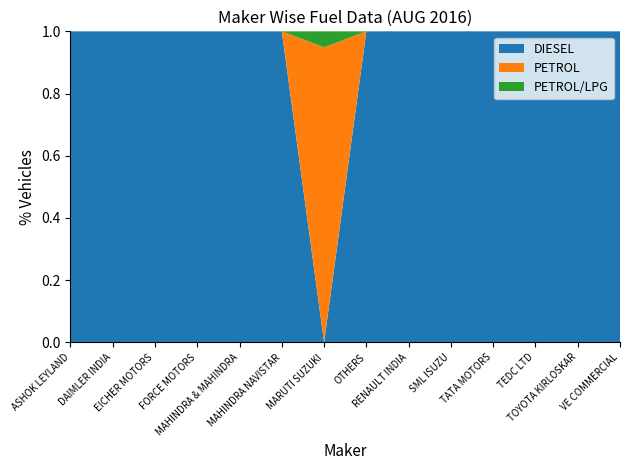

Reading left to right, transcribe all the data shown in this chart.

DIESEL: ASHOK LEYLAND=65	DAIMLER INDIA=1	EICHER MOTORS=3	FORCE MOTORS=29	MAHINDRA & MAHINDRA=9	MAHINDRA NAVISTAR=1	MARUTI SUZUKI=0	OTHERS=2	RENAULT INDIA=2	SML ISUZU=23	TATA MOTORS=60	TEDC LTD=1	TOYOTA KIRLOSKAR=4	VE COMMERCIAL=36
PETROL: ASHOK LEYLAND=0	DAIMLER INDIA=0	EICHER MOTORS=0	FORCE MOTORS=0	MAHINDRA & MAHINDRA=0	MAHINDRA NAVISTAR=0	MARUTI SUZUKI=37	OTHERS=0	RENAULT INDIA=0	SML ISUZU=0	TATA MOTORS=0	TEDC LTD=0	TOYOTA KIRLOSKAR=0	VE COMMERCIAL=0
PETROL/LPG: ASHOK LEYLAND=0	DAIMLER INDIA=0	EICHER MOTORS=0	FORCE MOTORS=0	MAHINDRA & MAHINDRA=0	MAHINDRA NAVISTAR=0	MARUTI SUZUKI=2	OTHERS=0	RENAULT INDIA=0	SML ISUZU=0	TATA MOTORS=0	TEDC LTD=0	TOYOTA KIRLOSKAR=0	VE COMMERCIAL=0